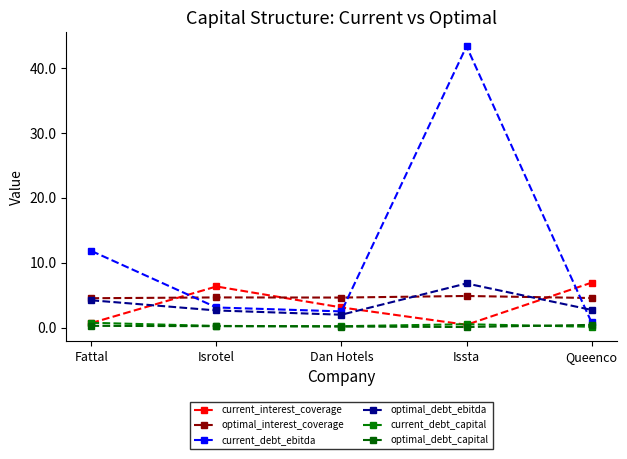

Which series has the largest range (max minus min)?

current_debt_ebitda